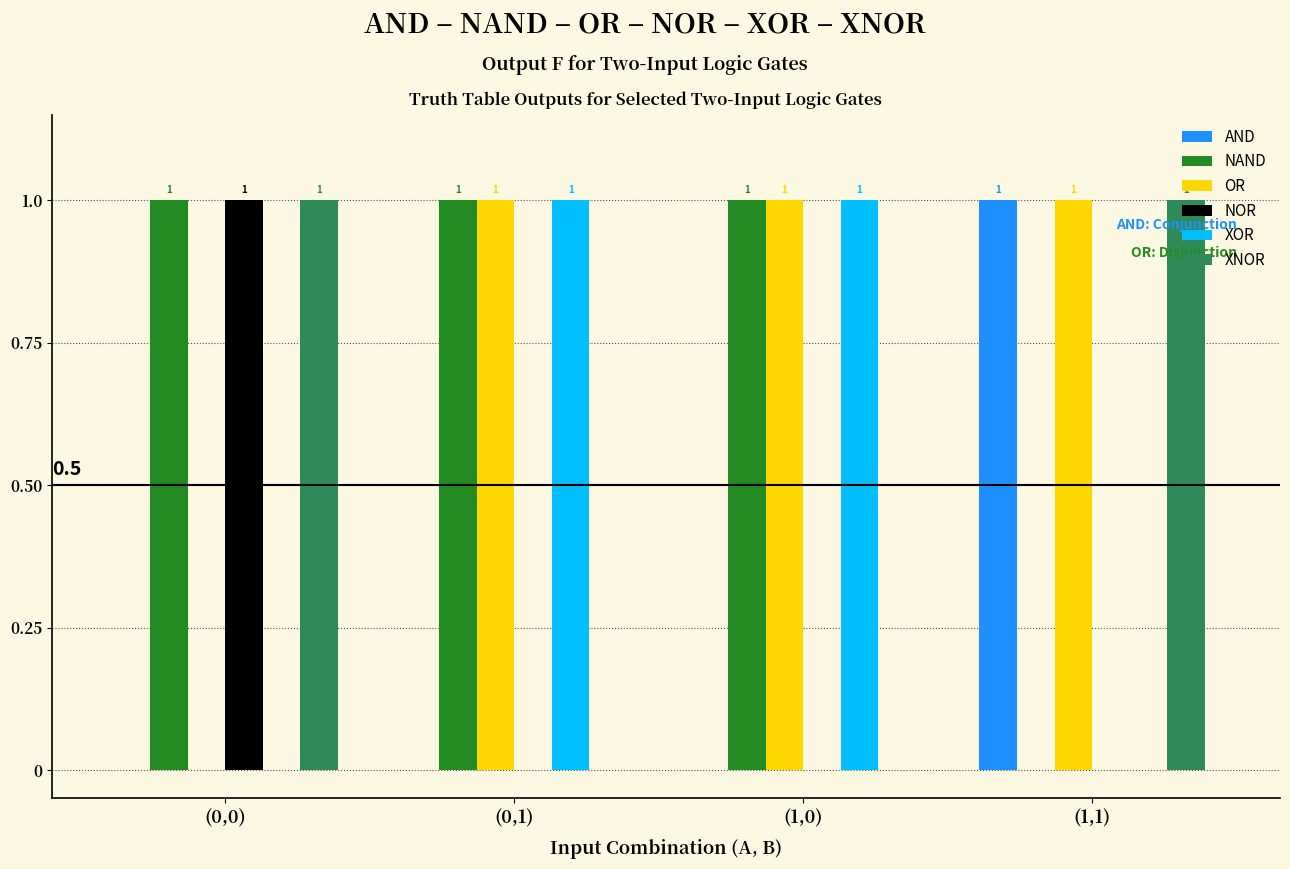

Is it true that XNOR equals 0 at (1,0)?

True